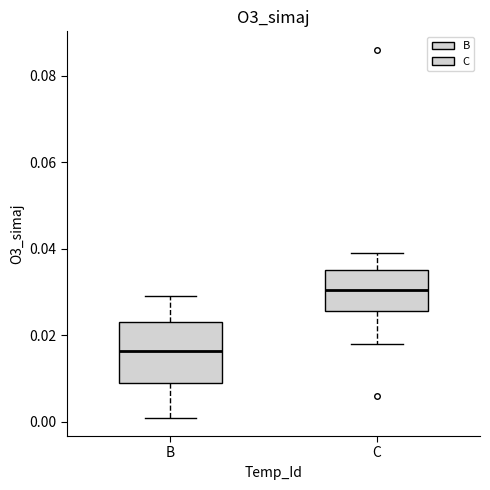

Which box has the lowest median line?

B